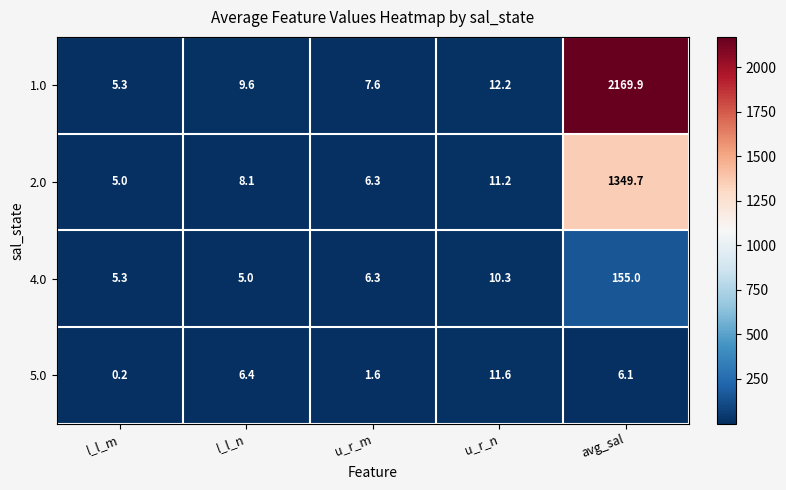

What is the total value across all series at l_l_n?

29.1